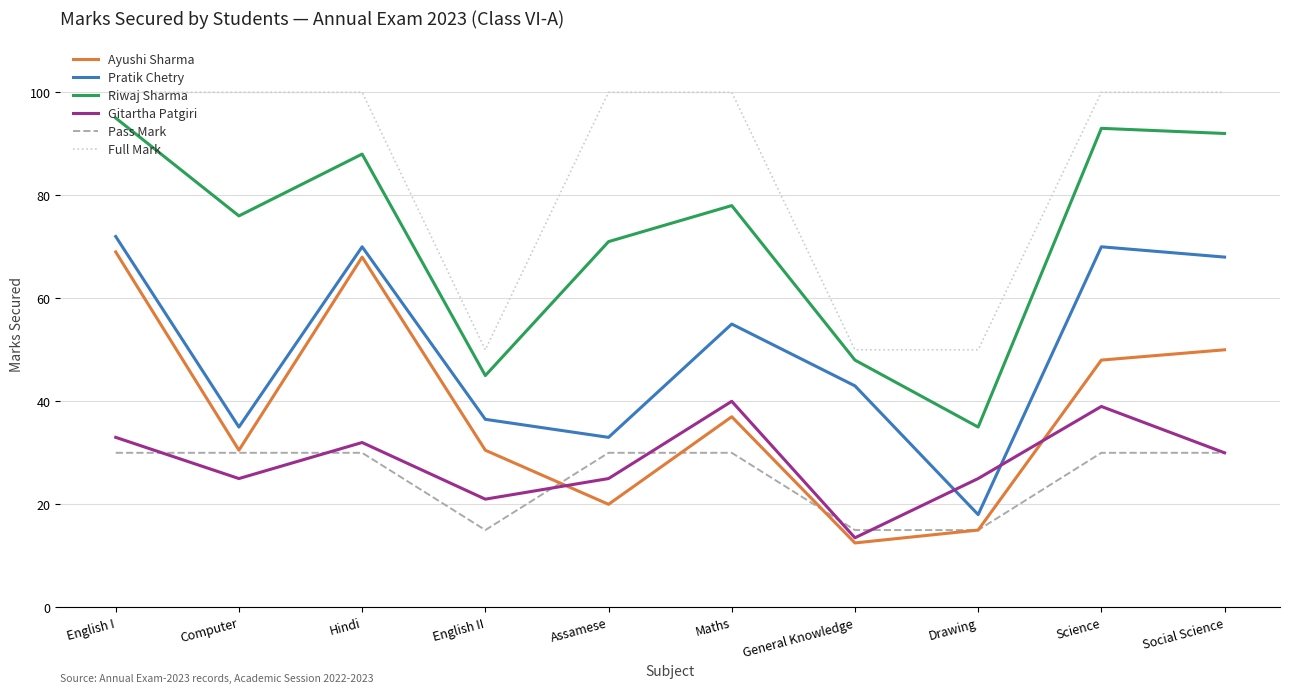

Reading right to left, what are all the values shown in this chart?

Ayushi Sharma: 50.0	48.0	15.0	12.5	37.0	20.0	30.5	68.0	30.5	69.0
Pratik Chetry: 68.0	70.0	18.0	43.0	55.0	33.0	36.5	70.0	35.0	72.0
Riwaj Sharma: 92.0	93.0	35.0	48.0	78.0	71.0	45.0	88.0	76.0	95.0
Gitartha Patgiri: 30.0	39.0	25.0	13.5	40.0	25.0	21.0	32.0	25.0	33.0
Pass Mark: 30.0	30.0	15.0	15.0	30.0	30.0	15.0	30.0	30.0	30.0
Full Mark: 100.0	100.0	50.0	50.0	100.0	100.0	50.0	100.0	100.0	100.0